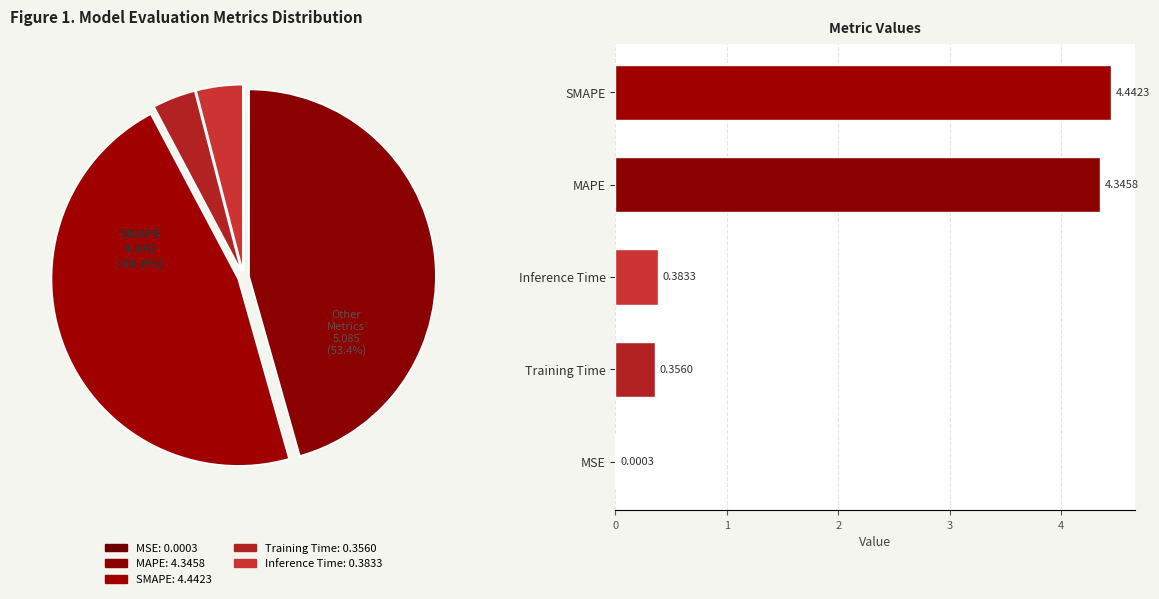

Do SMAPE and MSE together represent more than half of the pie?

No